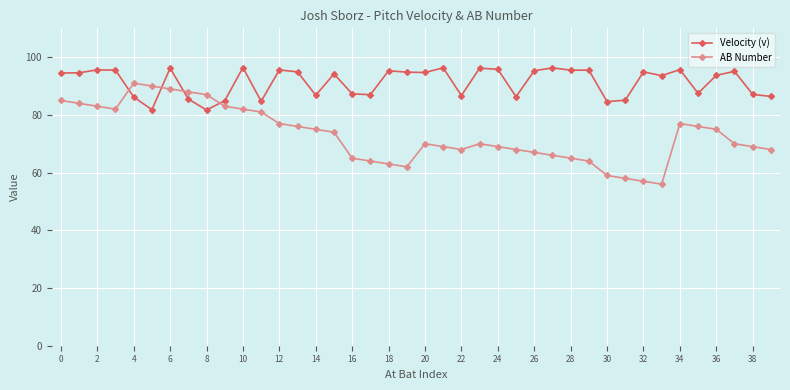

Rank the series by their maximum value, from highest to lowest.

Velocity (v), AB Number